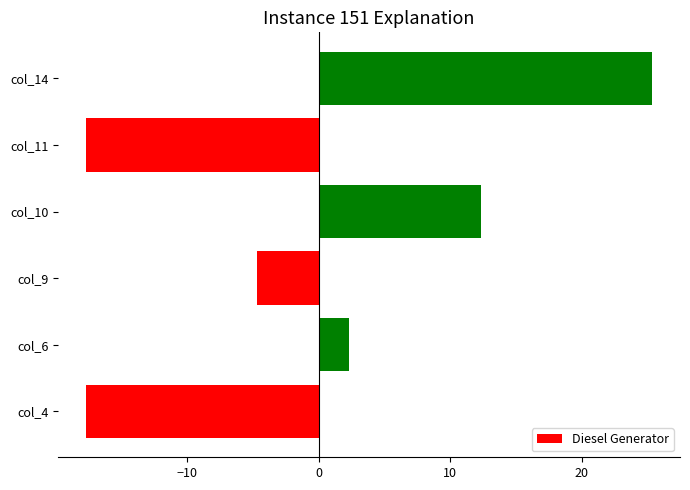

At which label is the value closest to 3?

col_6